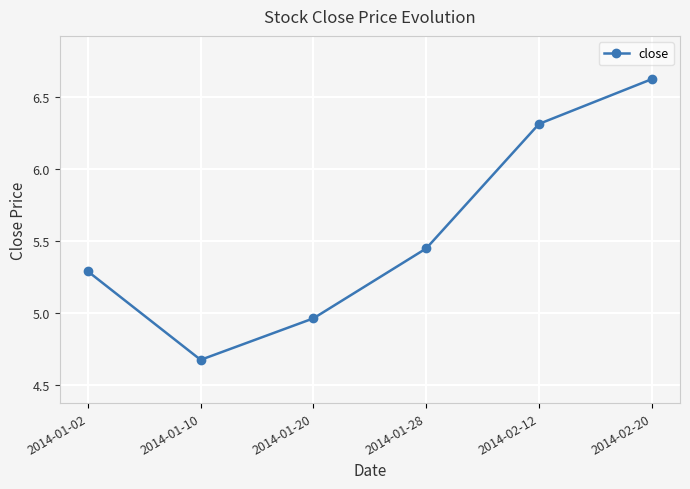

How many values exceed 5?

4